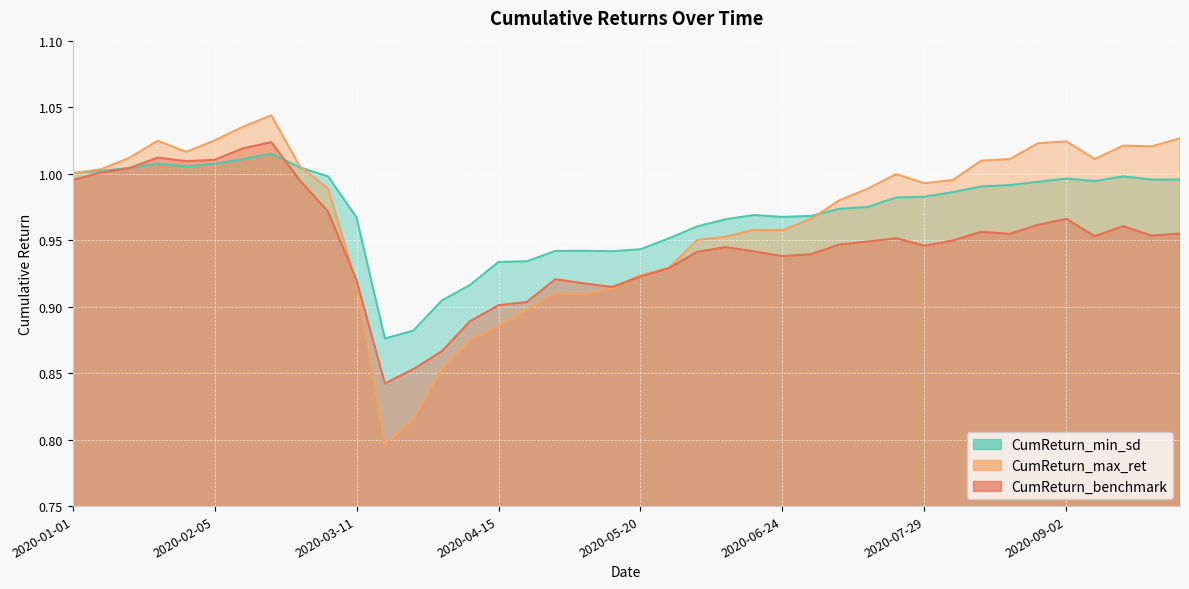

What is the smallest value displayed?

0.8